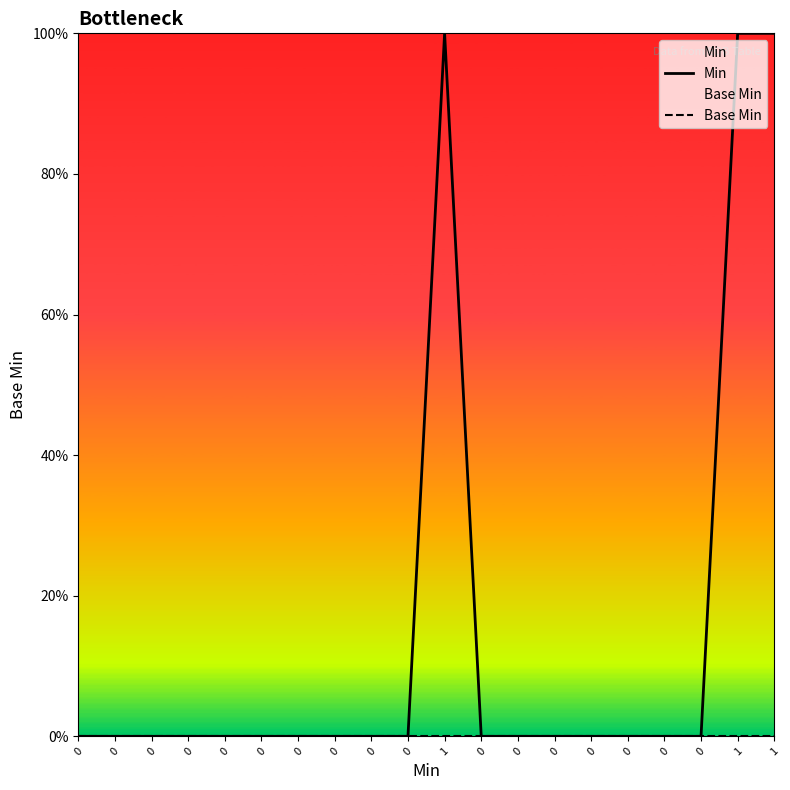

At which category is the sum across all series the highest?

1